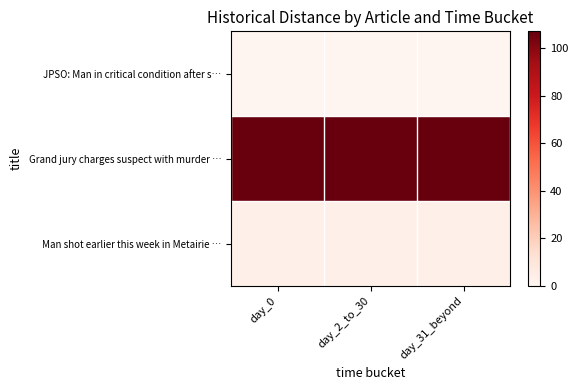

Which series has the widest spread of values?

JPSO: Man in critical condition after s…